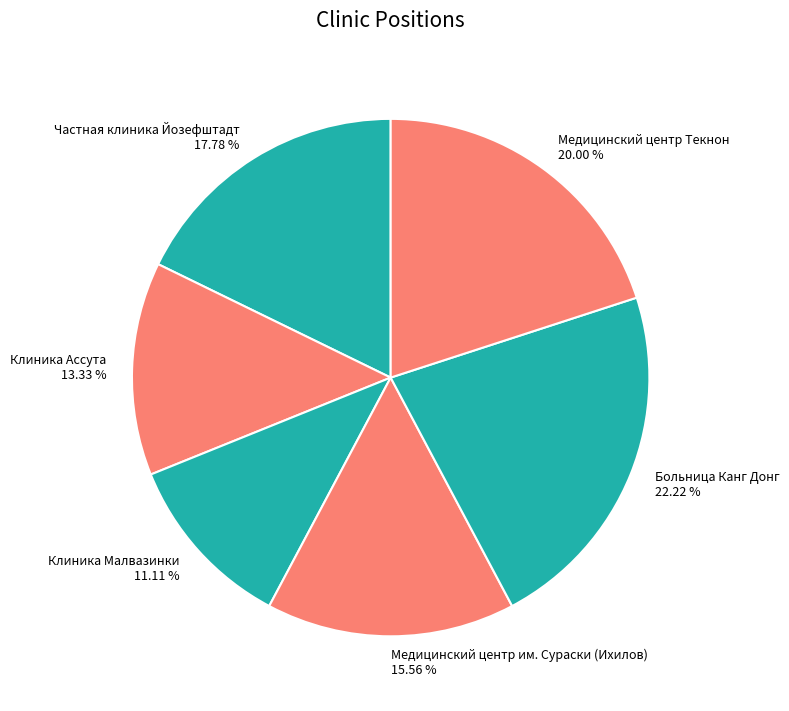

To the nearest percent, what is the combined percentage of Медицинский центр им. Сураски (Ихилов) and Больница Канг Донг?

38%